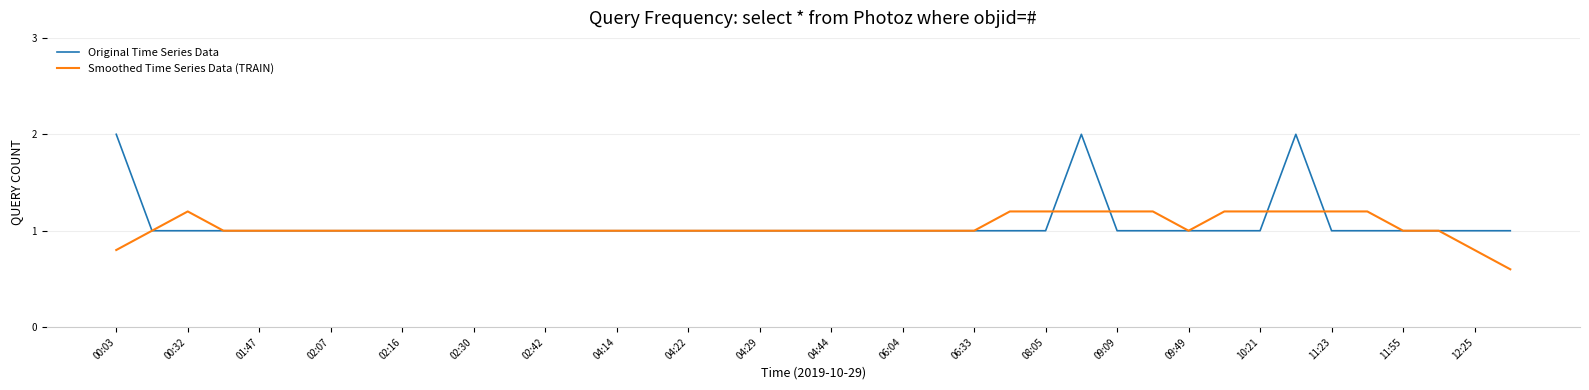

Which series has the largest range (max minus min)?

Original Time Series Data